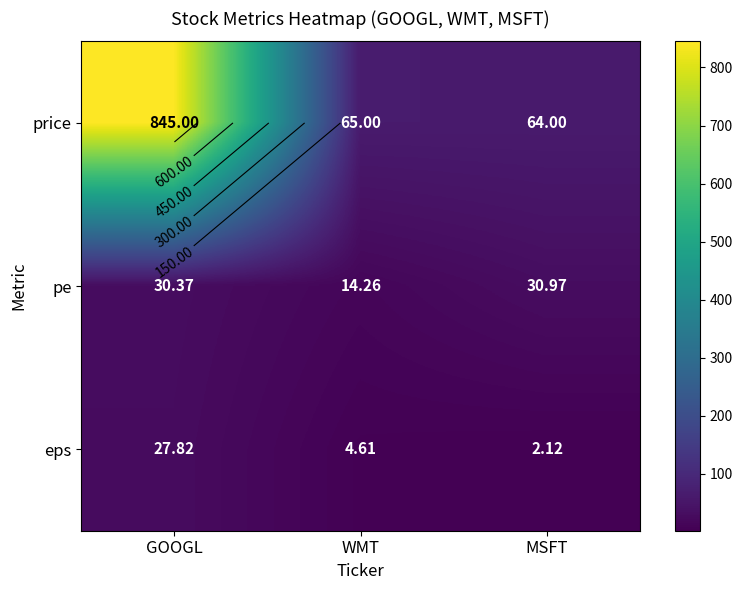

List the labels in order of eps value, smallest first.

MSFT, WMT, GOOGL